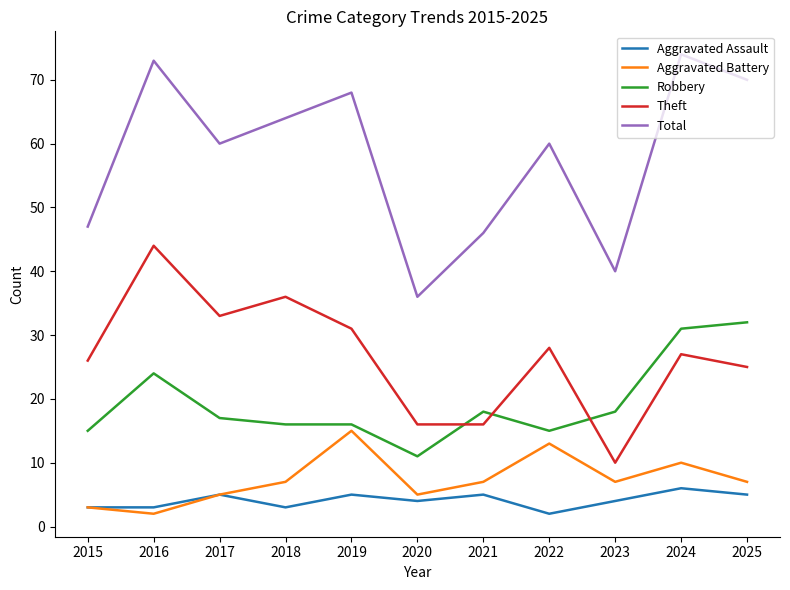

Does the chart display data point markers on the line(s)?

No